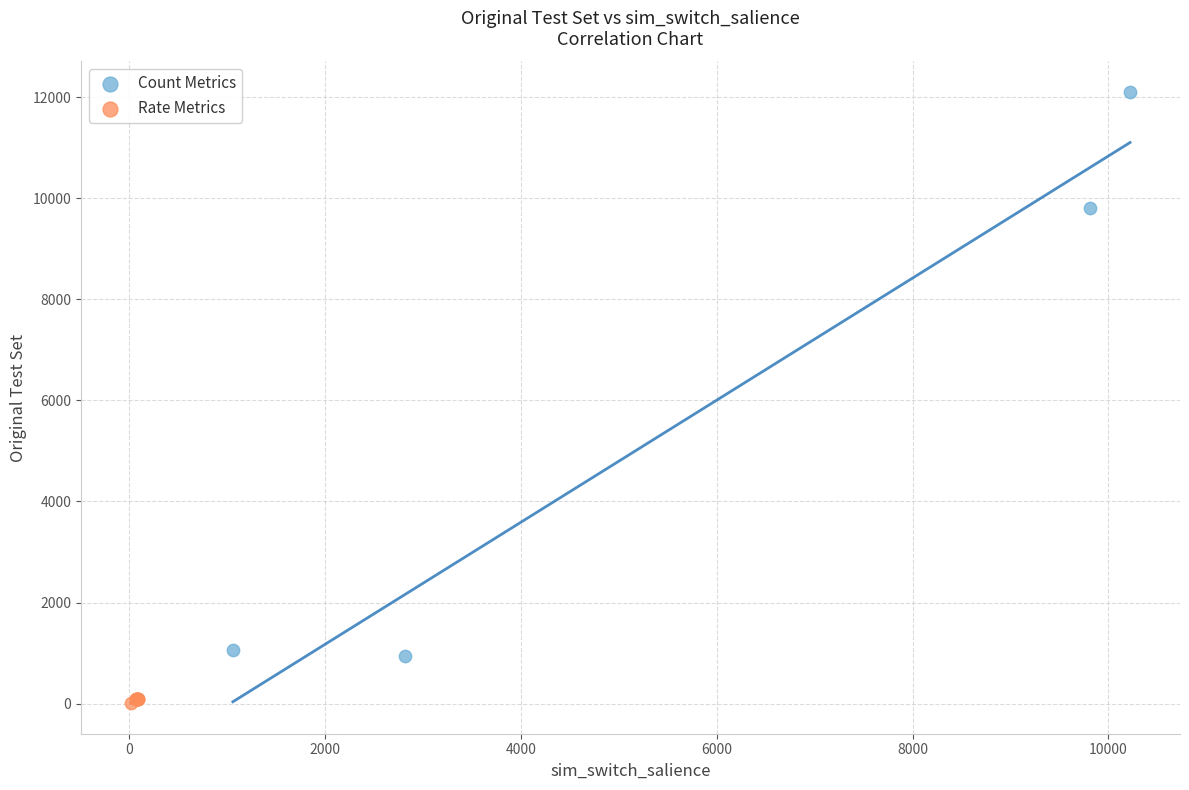

What are all the series names shown in the legend?

Count Metrics, Rate Metrics